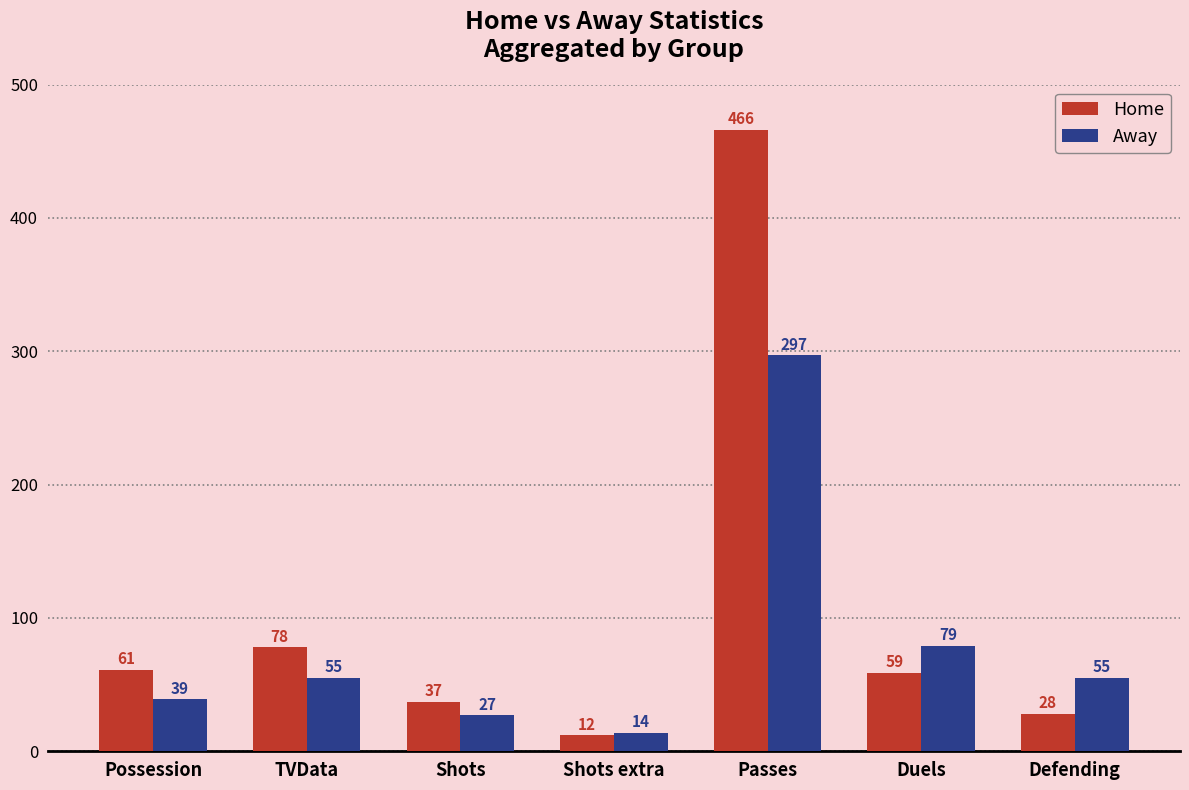

How many bars are there in each group?

2